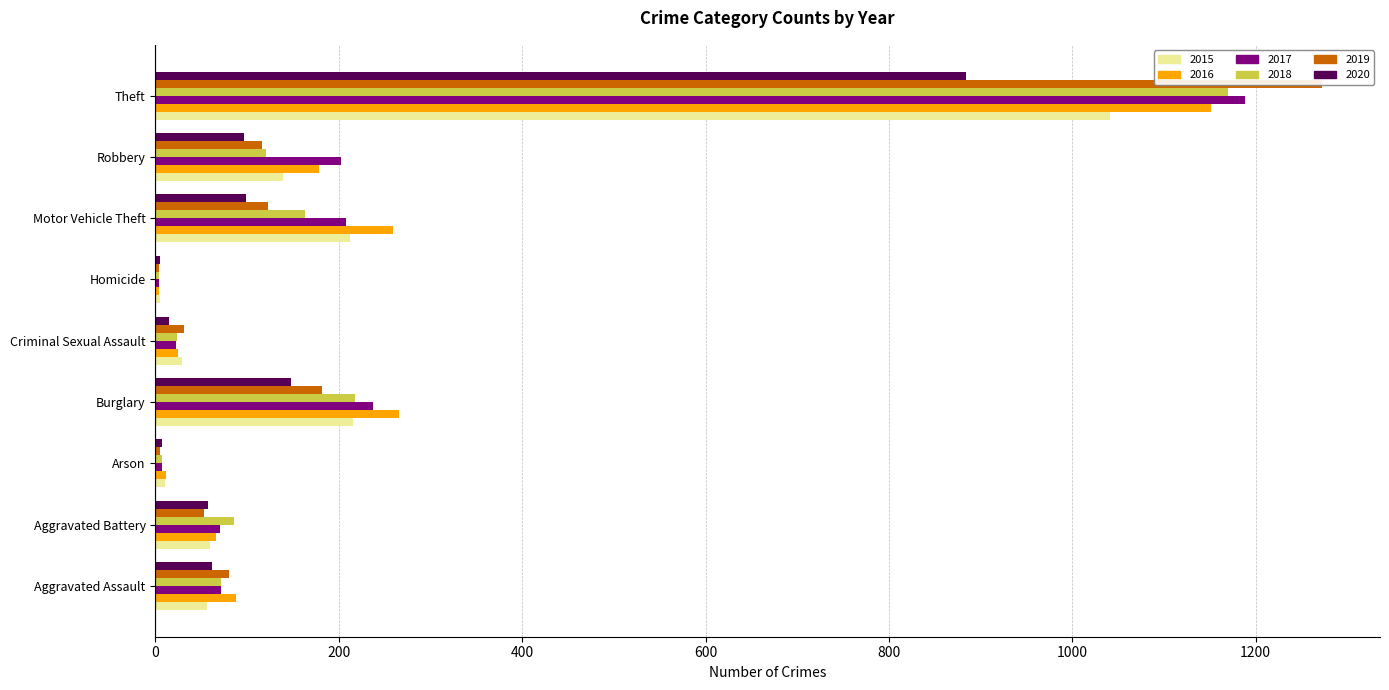

The 2018 series shows 7 at Arson. True or false?

True